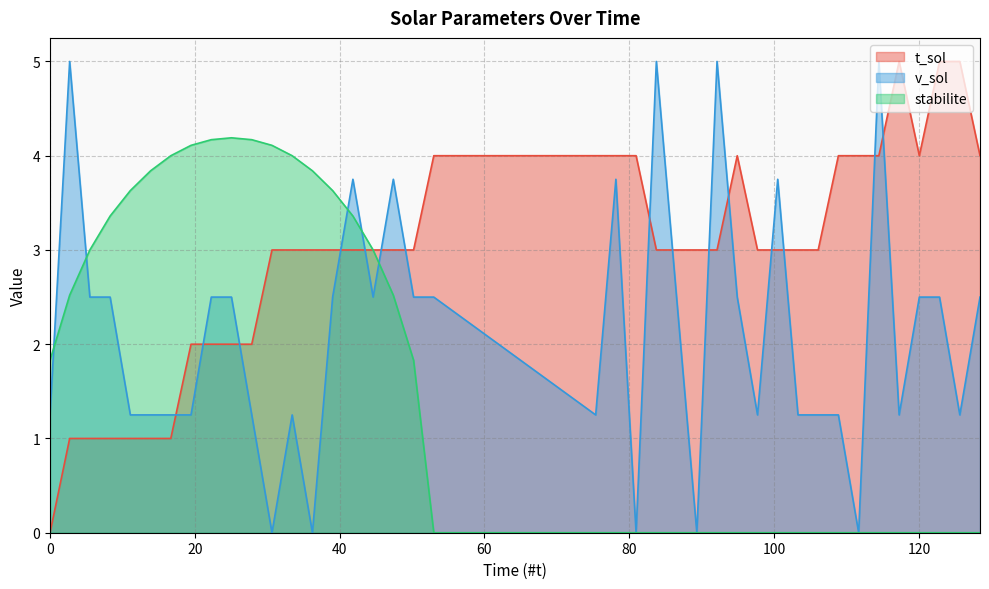

How many categories are shown in the chart?

40